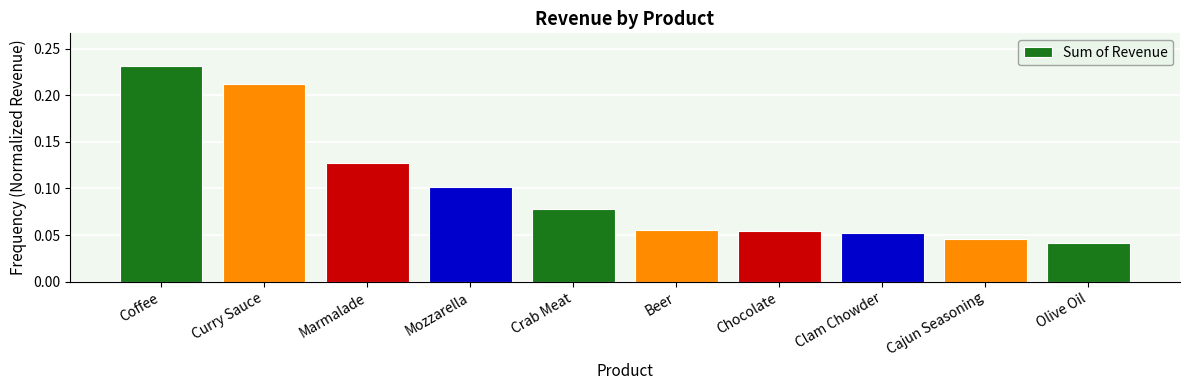

Does the chart contain any negative values?

No